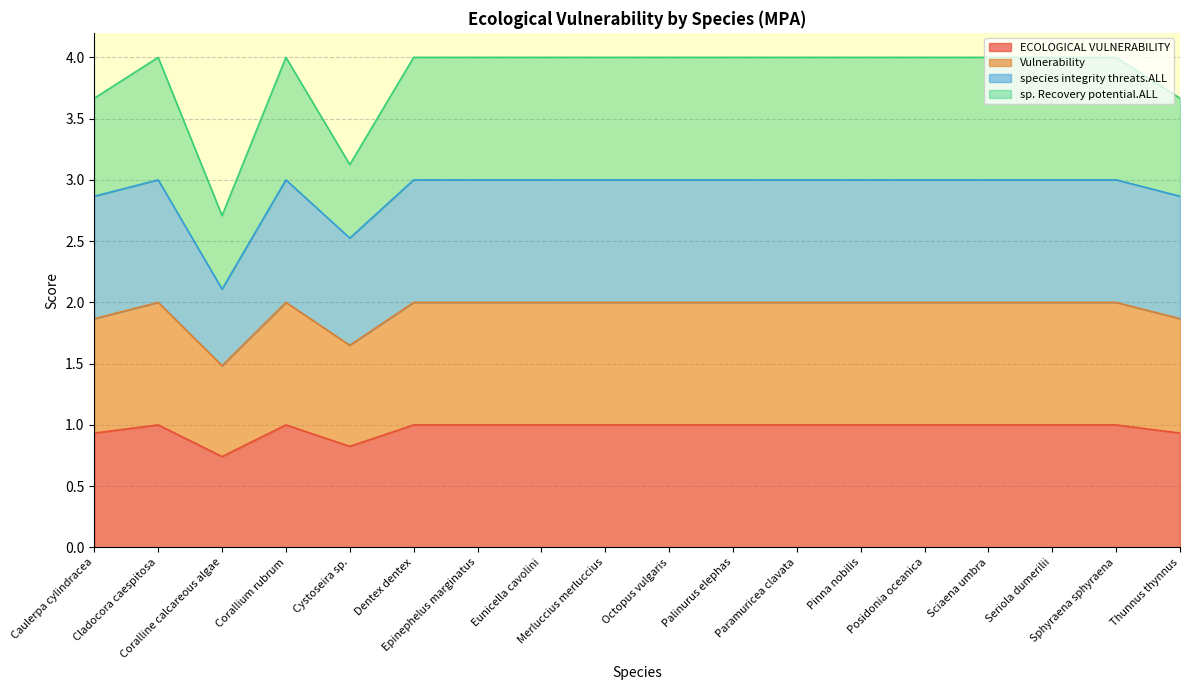

At how many categories does at least one series exceed 1?

18